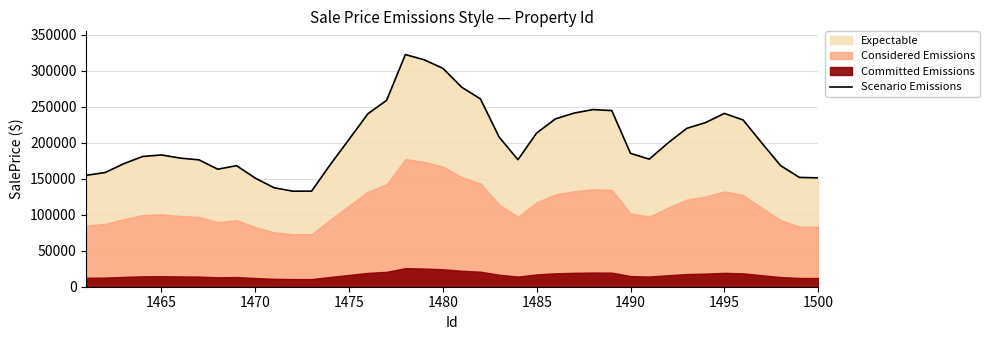

What is the minimum value for Scenario Emissions?

132837.2